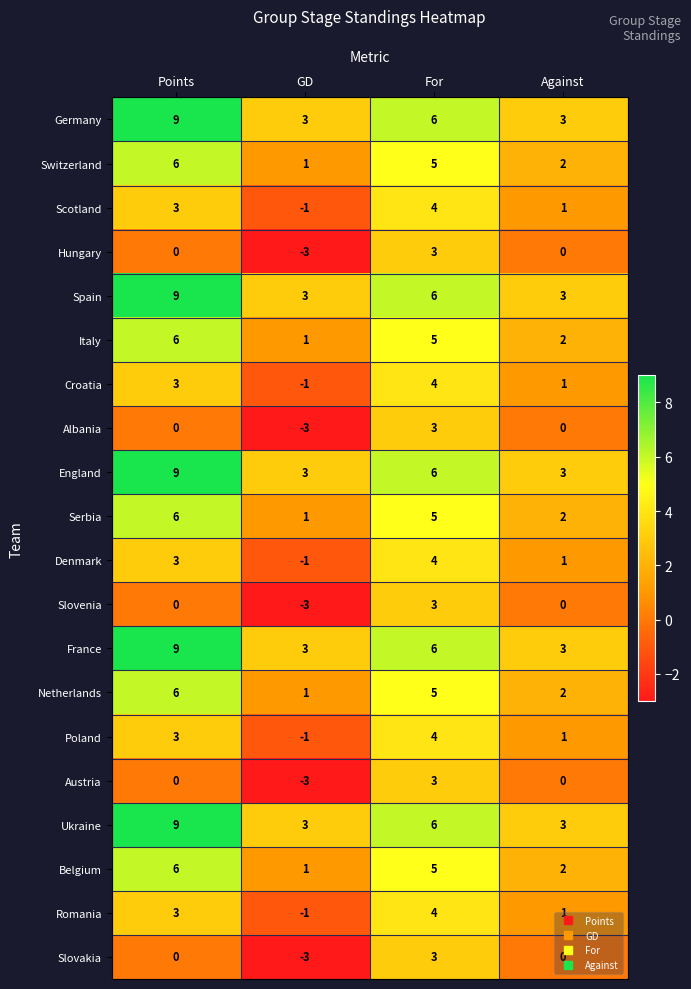

How many distinct data groups are displayed?

20